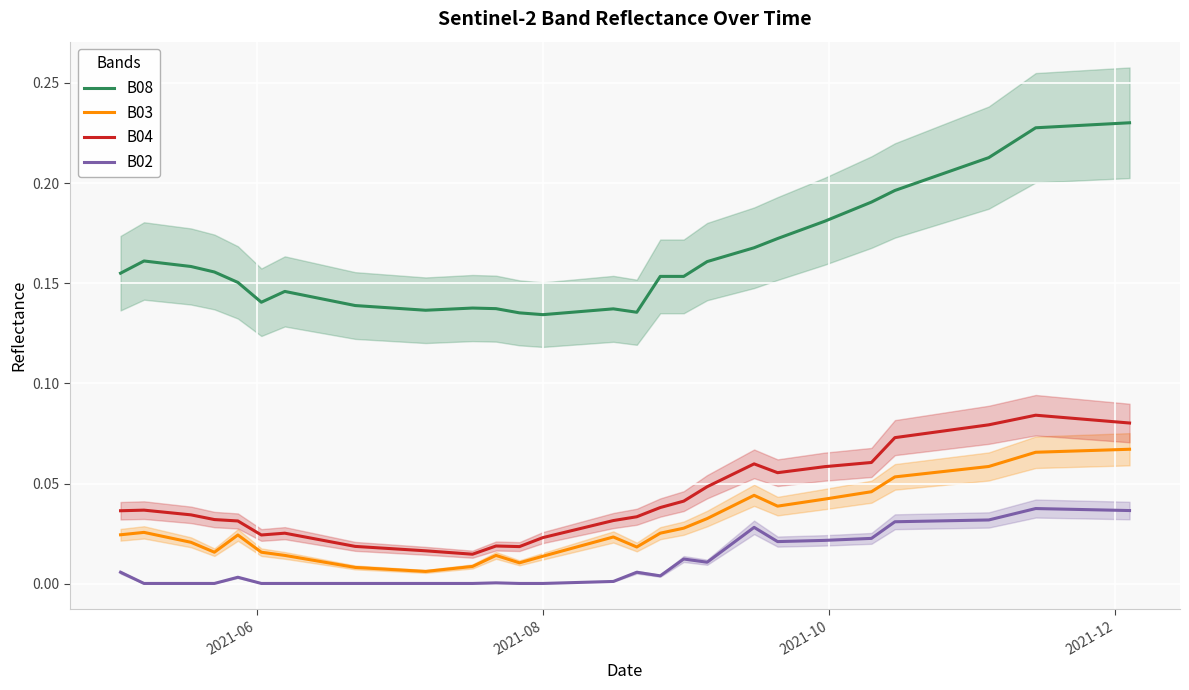

True or false: B04 and B08 intersect in this chart.

False